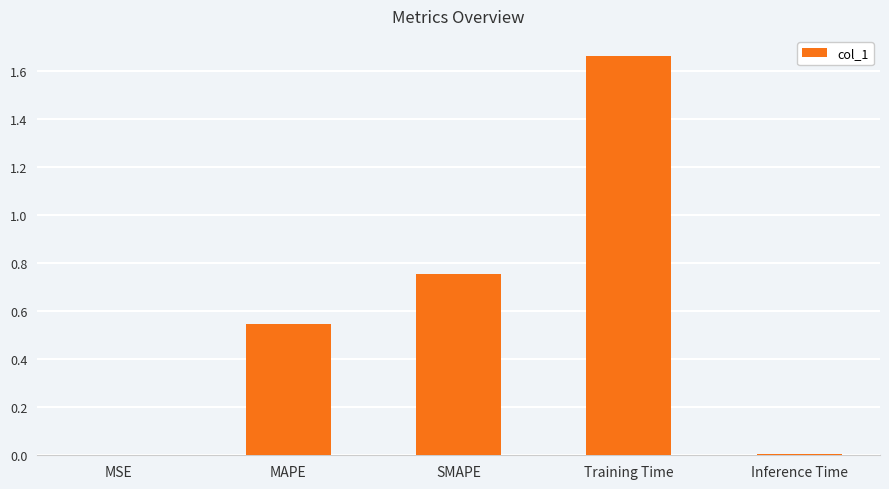

Between Training Time and Inference Time, which is larger?

Training Time